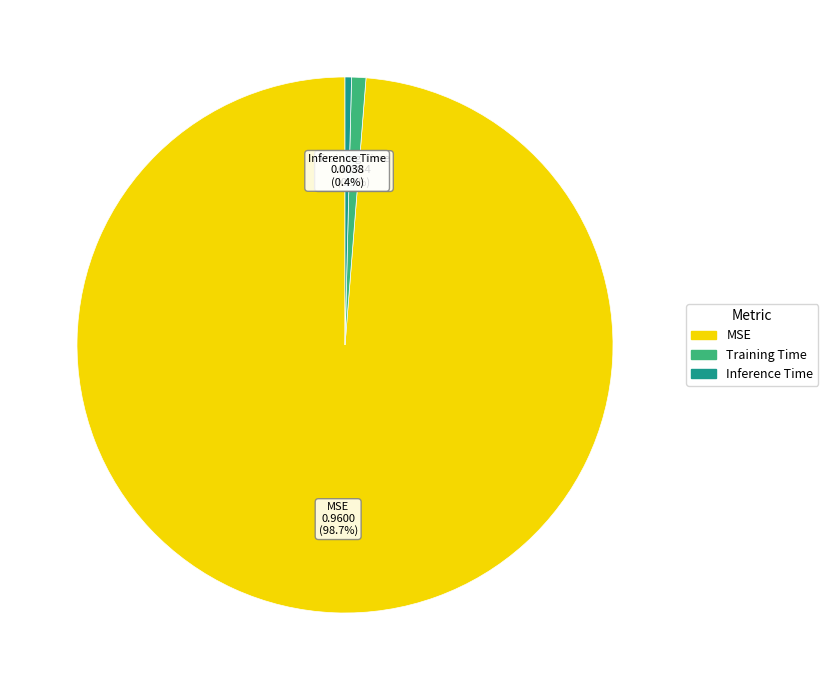

Do Training Time and MSE together represent more than half of the pie?

Yes